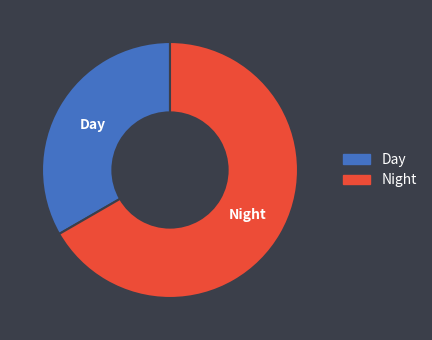

Which has a higher value, Day or Night?

Night